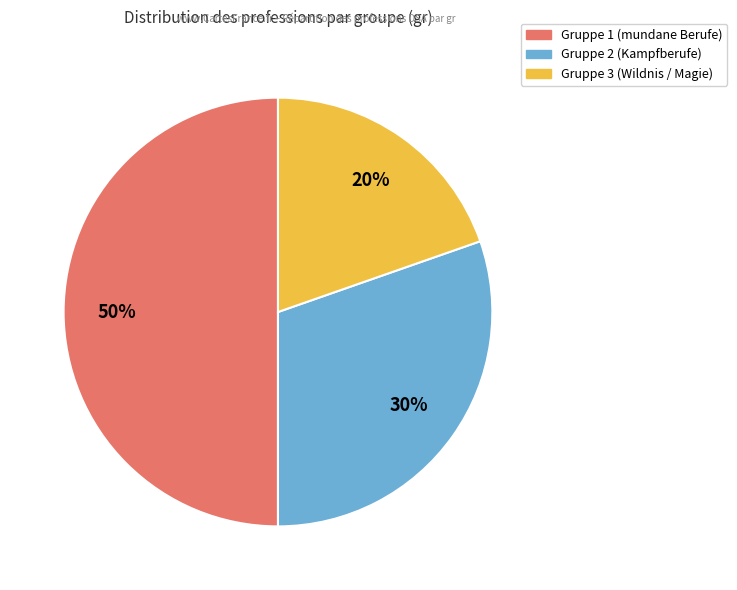

To the nearest percent, what is the average slice percentage?

33%